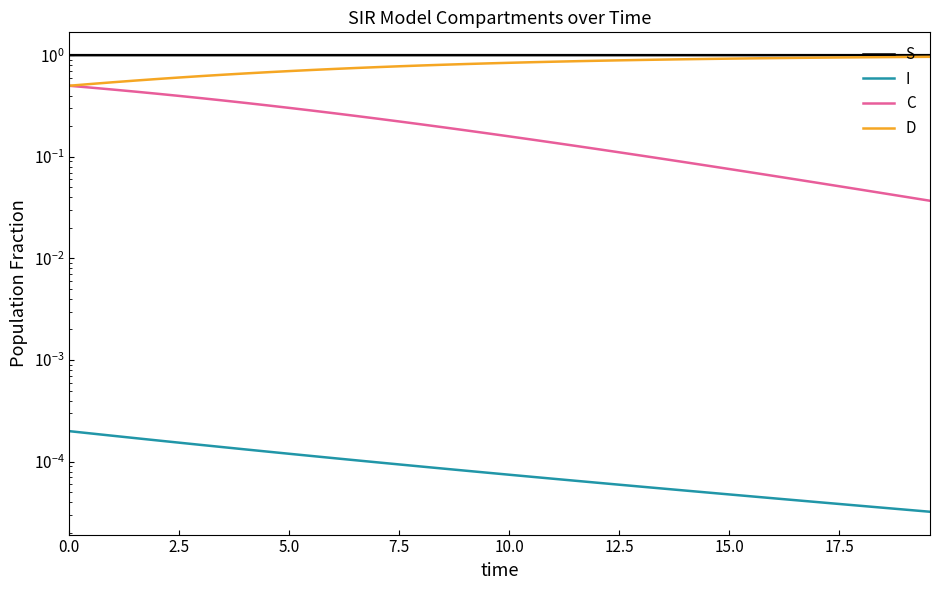

What is the average value of the D series?

0.8